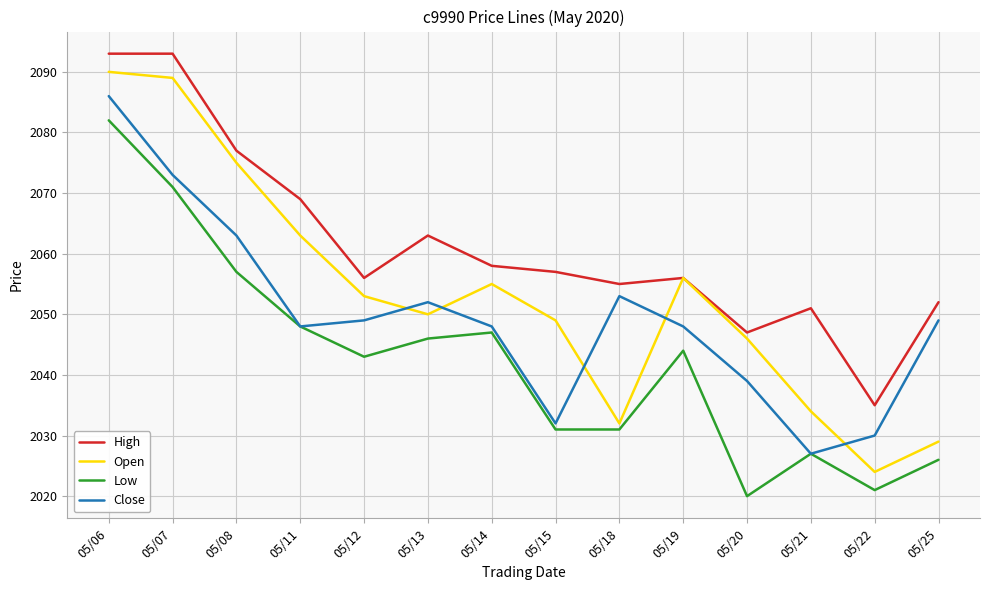

At how many categories does at least one series exceed 2029?

14